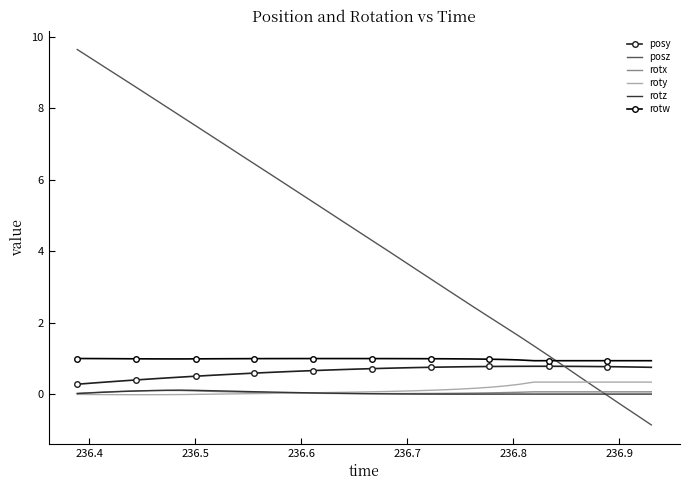

What is the maximum value for posy?

0.8